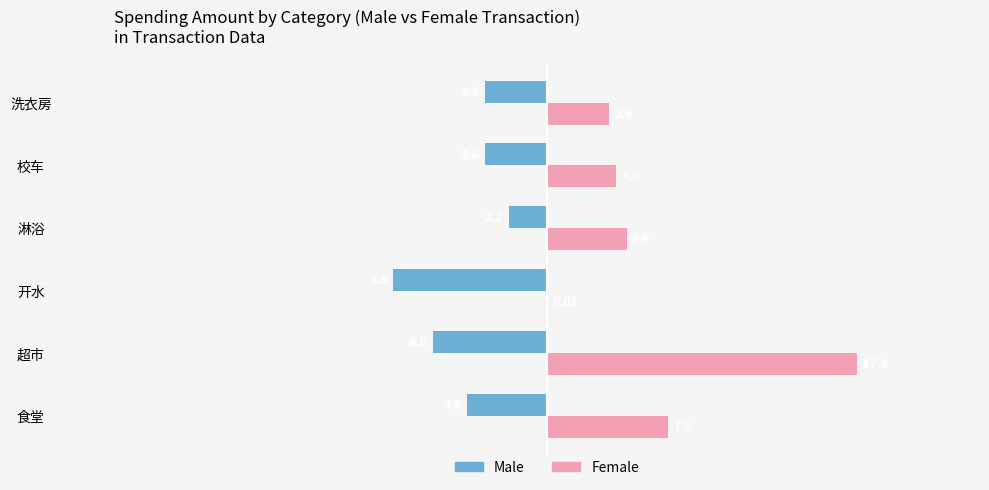

At which category is the sum across all series the highest?

超市